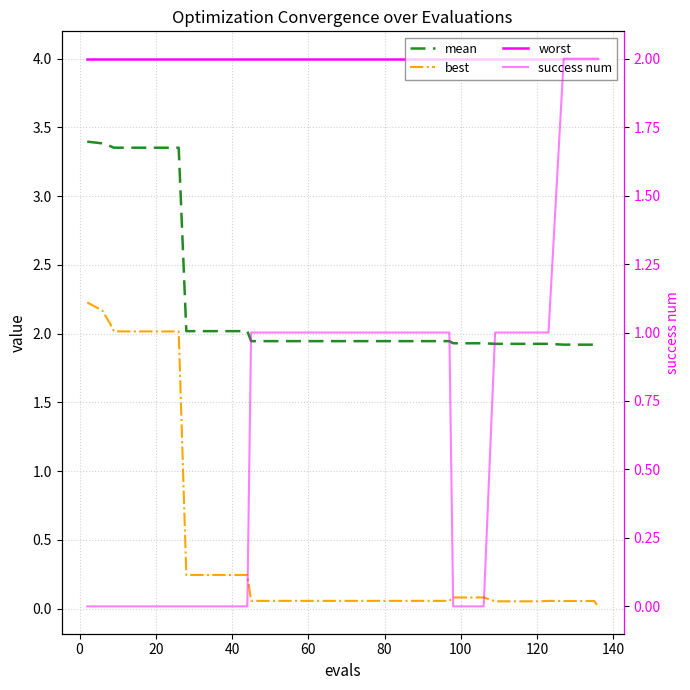

True or false: worst and mean intersect in this chart.

False